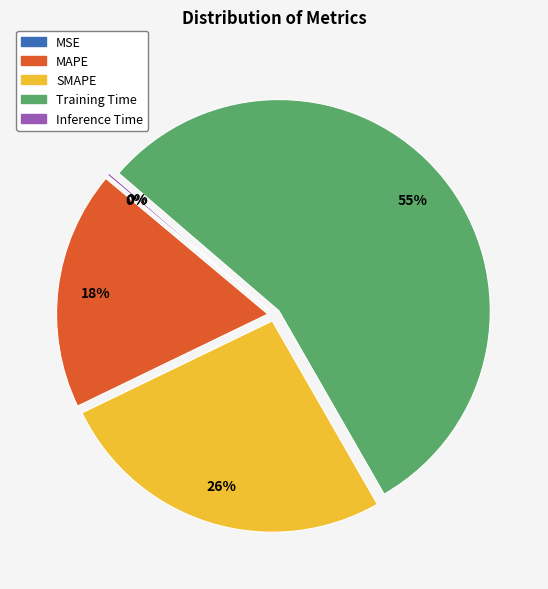

To the nearest percent, what portion does SMAPE represent?

26%